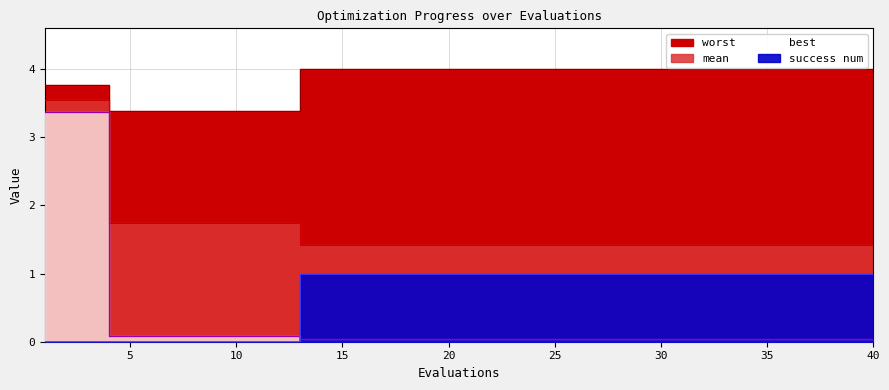

True or false: success num has a value of 2 at 30.

False